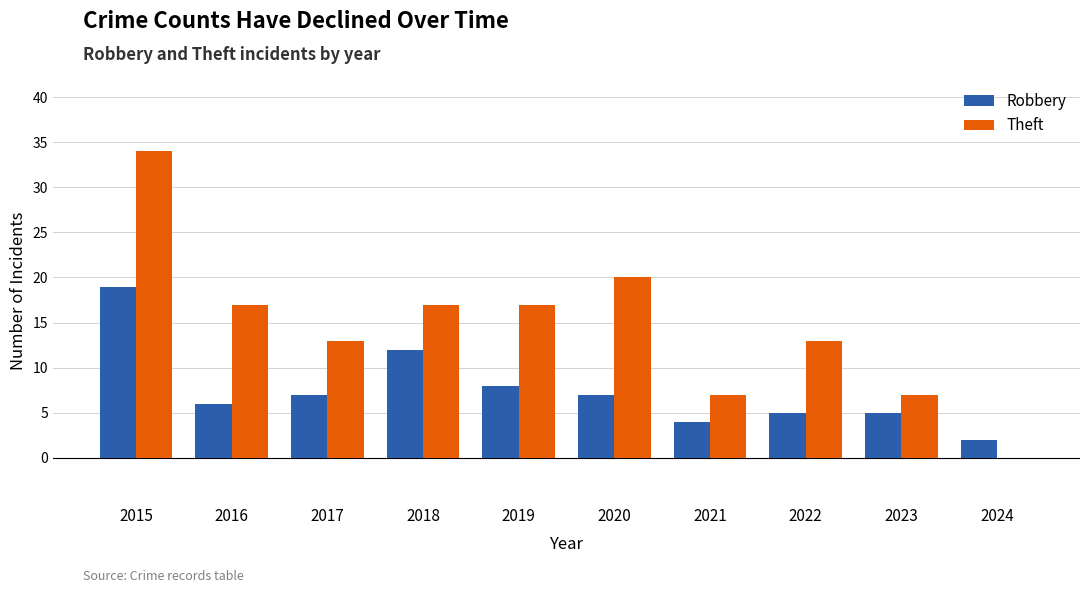

At which category is the sum across all series the highest?

2015